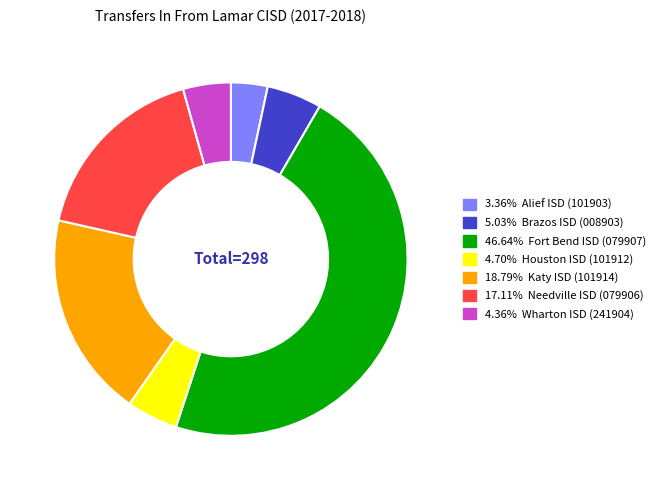

Is there a majority slice in this chart?

No